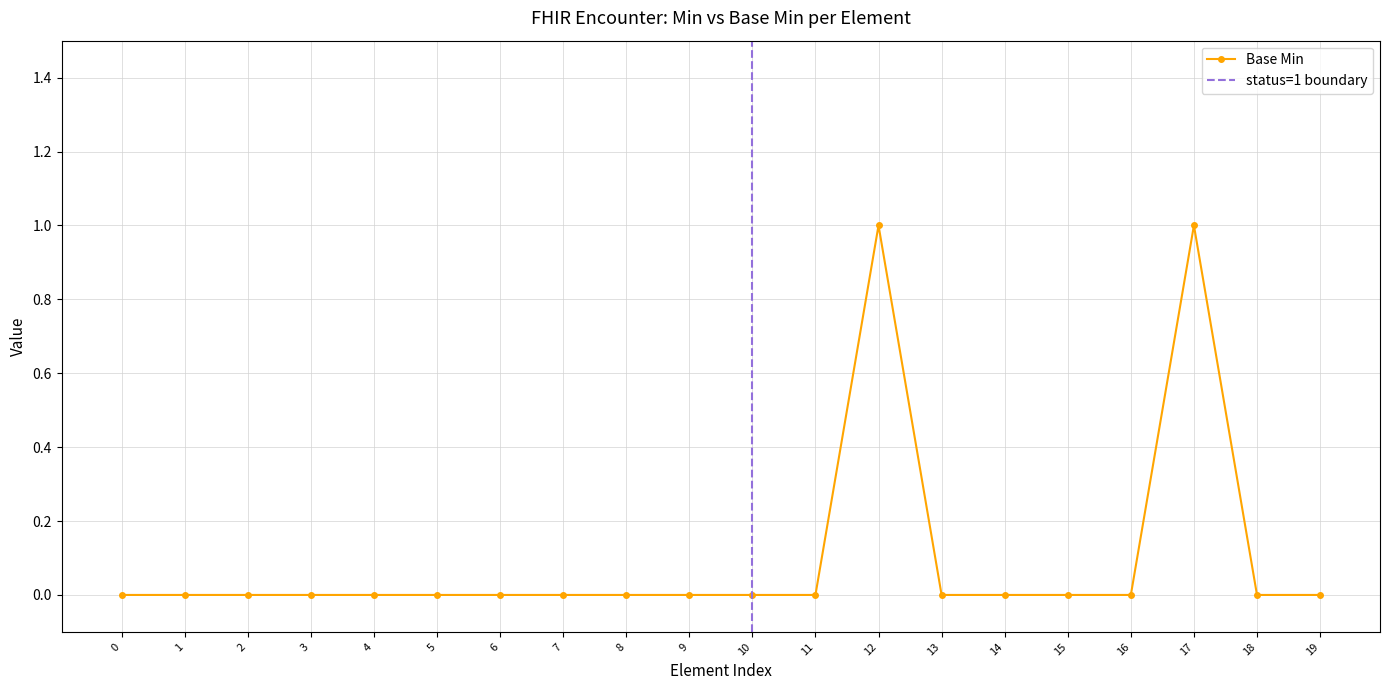

What is the value of the Base Min point at the 18th from the left?

1